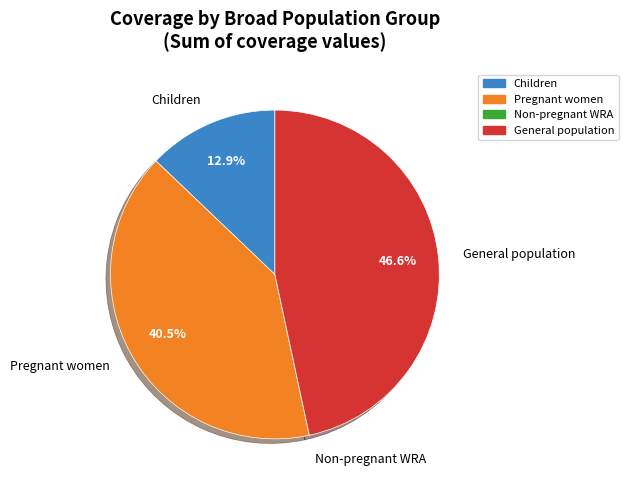

Which has a higher value, General population or Children?

General population